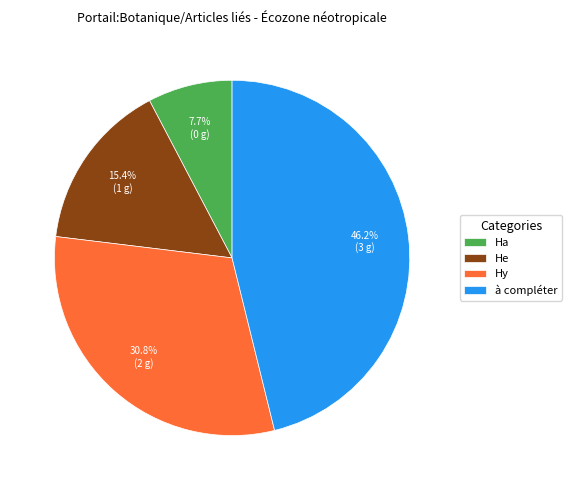

To the nearest percent, what is the average slice percentage?

25%